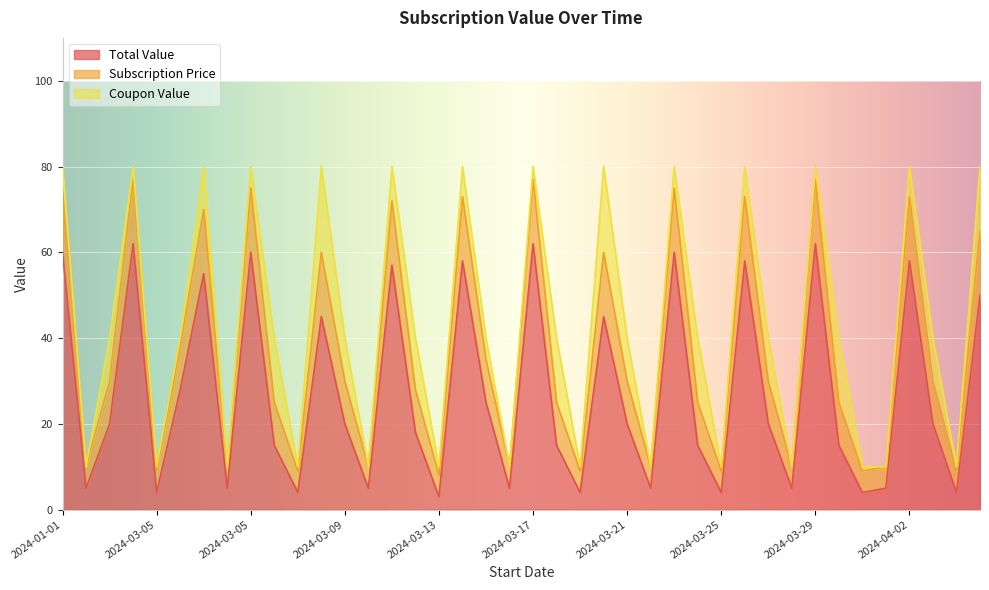

True or false: Subscription Price has a value of 32 at 2024-03-29.

False